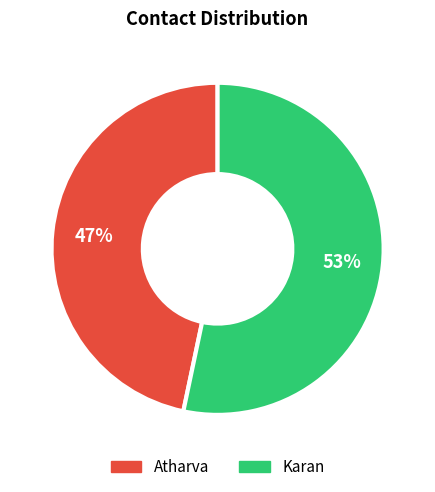

How many slices are in this pie chart?

2